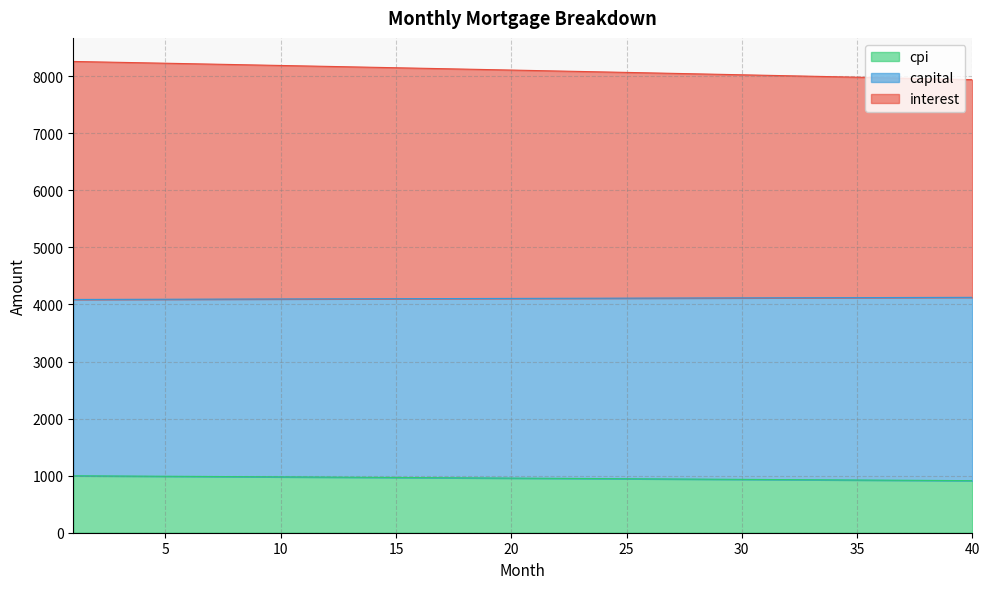

What is the difference between the maximum and minimum values in the cpi series?

85.6